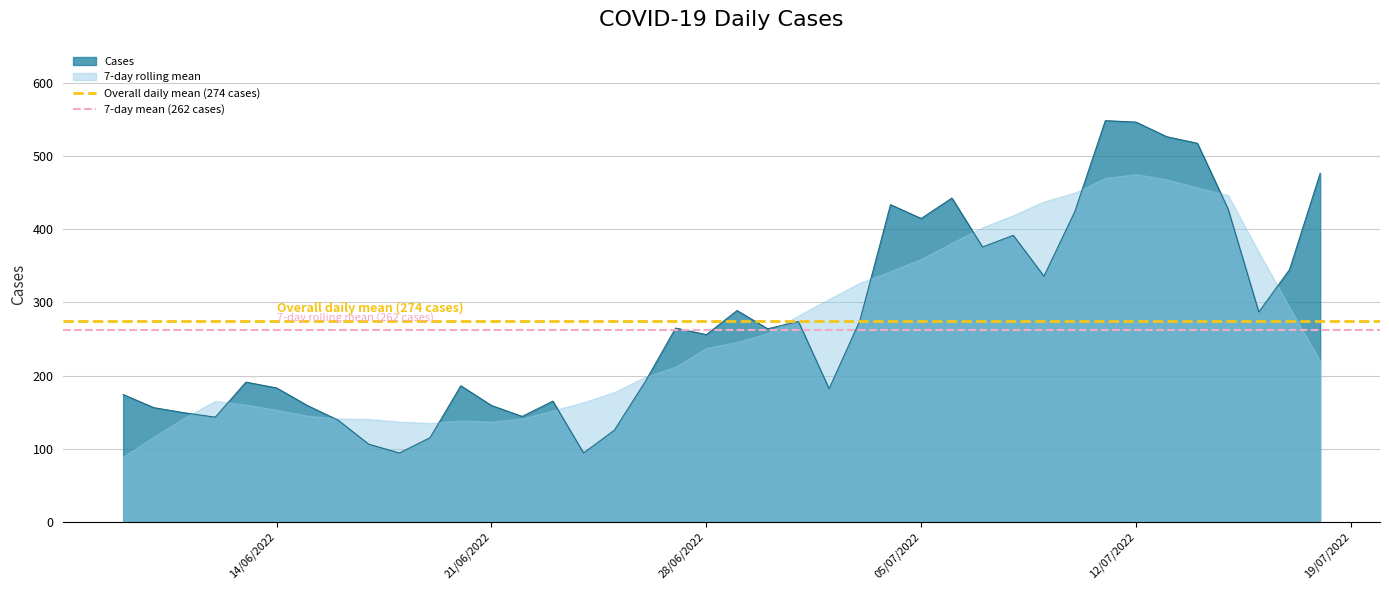

What is the maximum value for Cases?

549